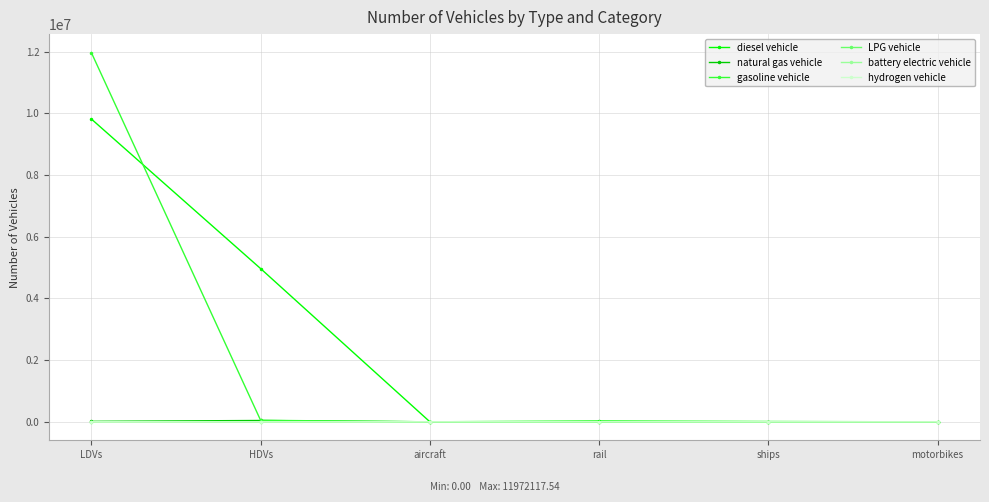

True or false: diesel vehicle has more than 2 interior local peaks.

False